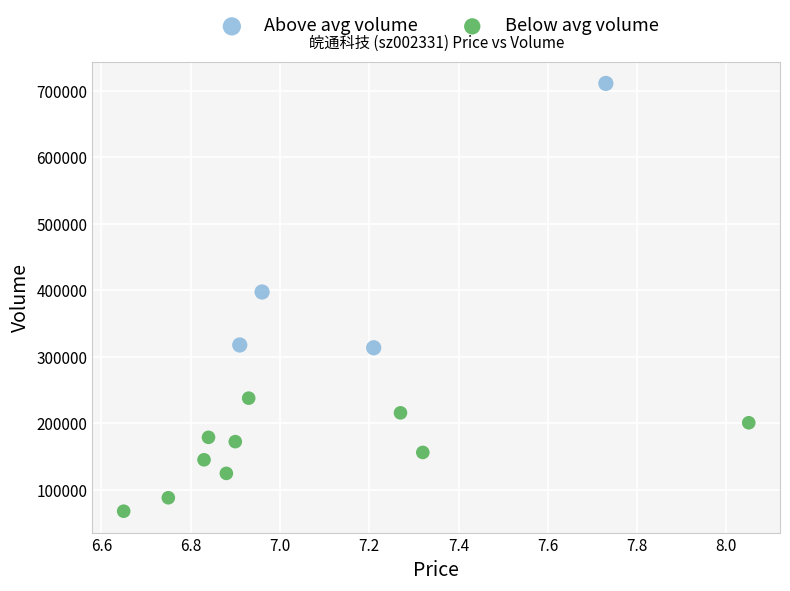

Which series has the widest spread of Y values?

Above avg volume